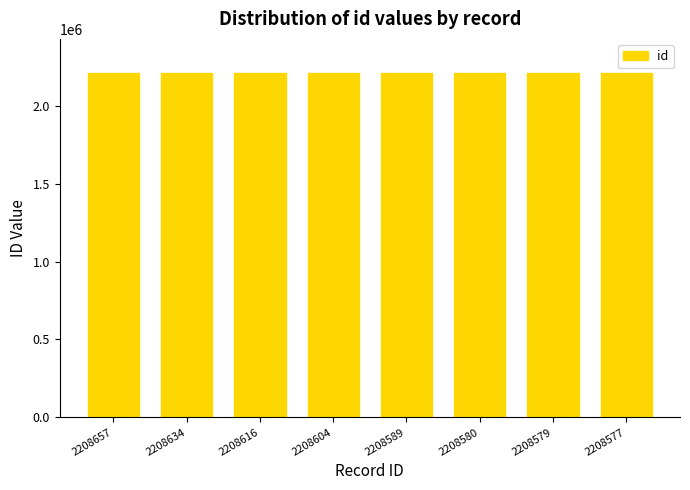

True or false: the data shows 3252187 at 2208634.

False